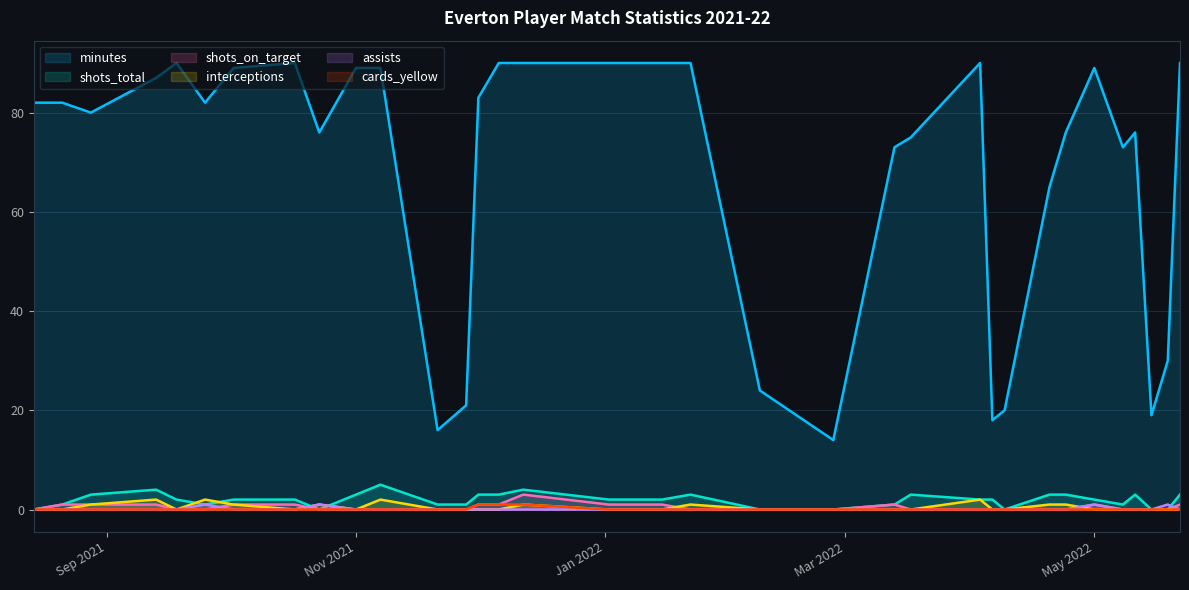

Does the chart display data point markers on the line(s)?

No